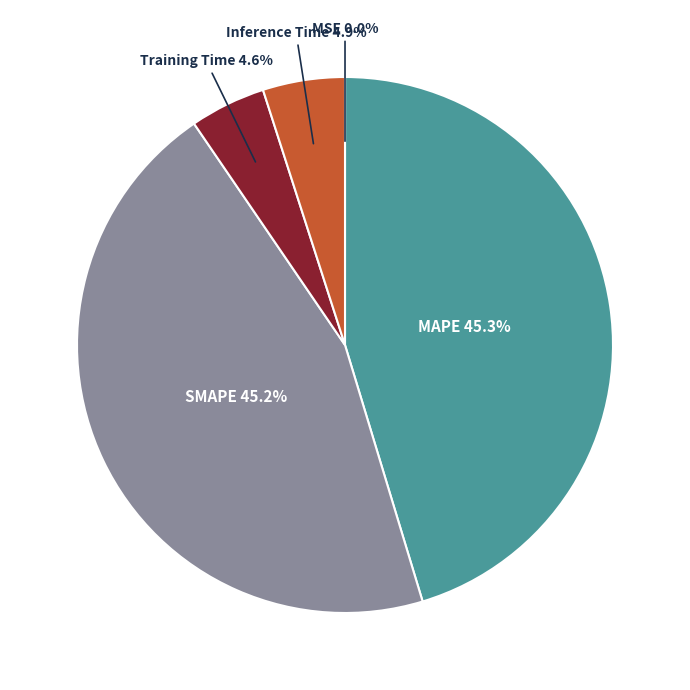

Is there any slice that represents more than half of the pie?

No